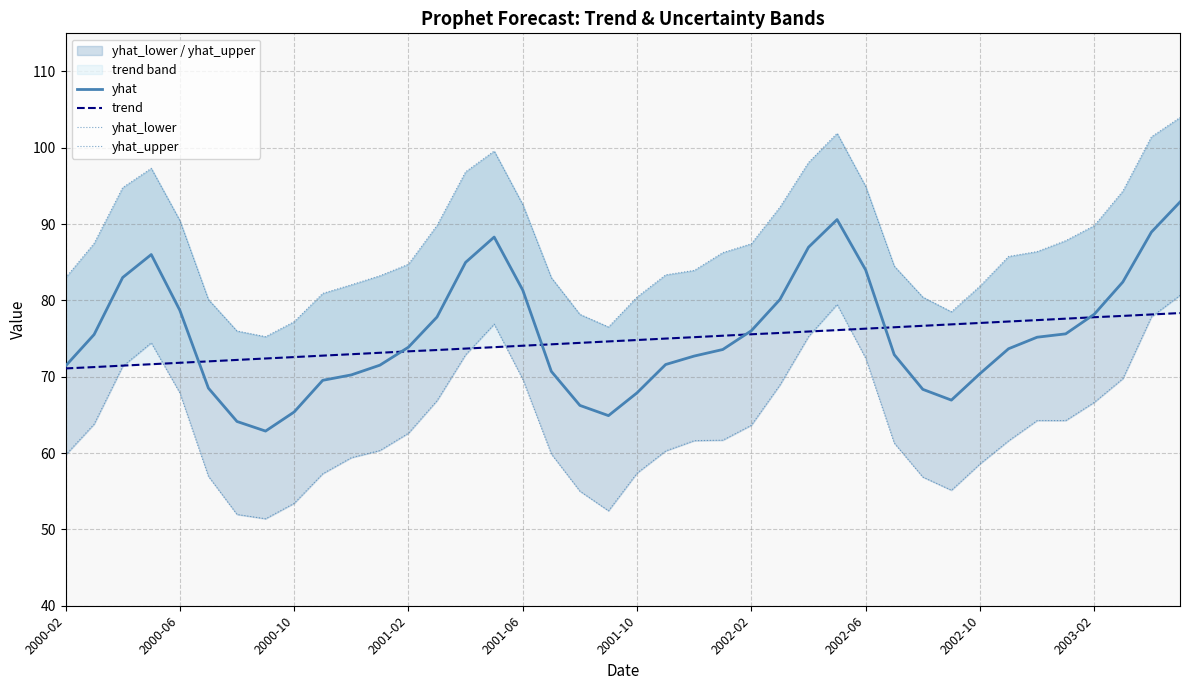

Is the value of yhat_upper at 20 greater than the value of trend at 30?

Yes